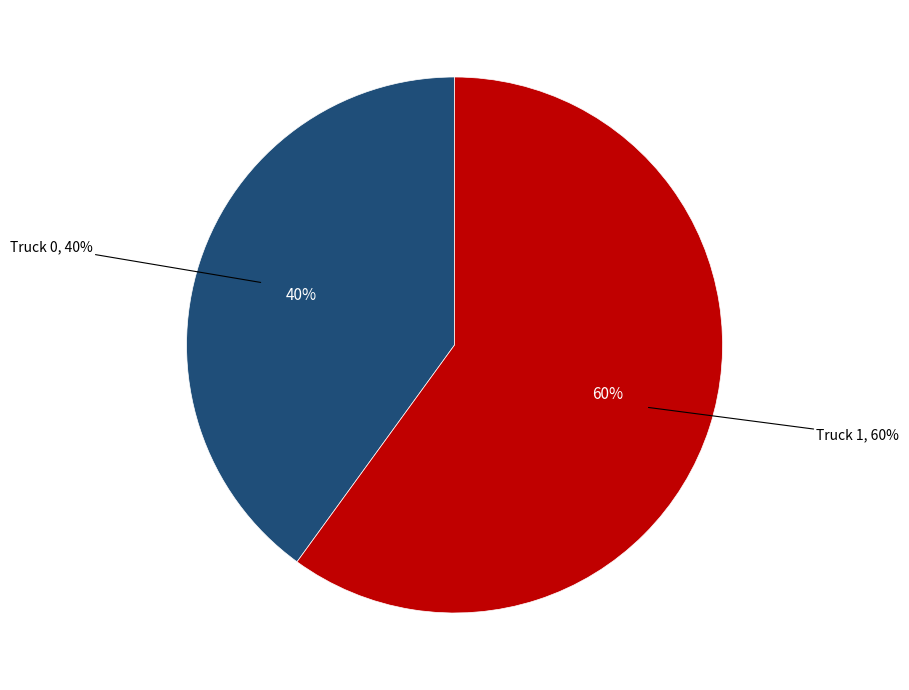

True or false: Truck 1 accounts for 60% of the total.

True